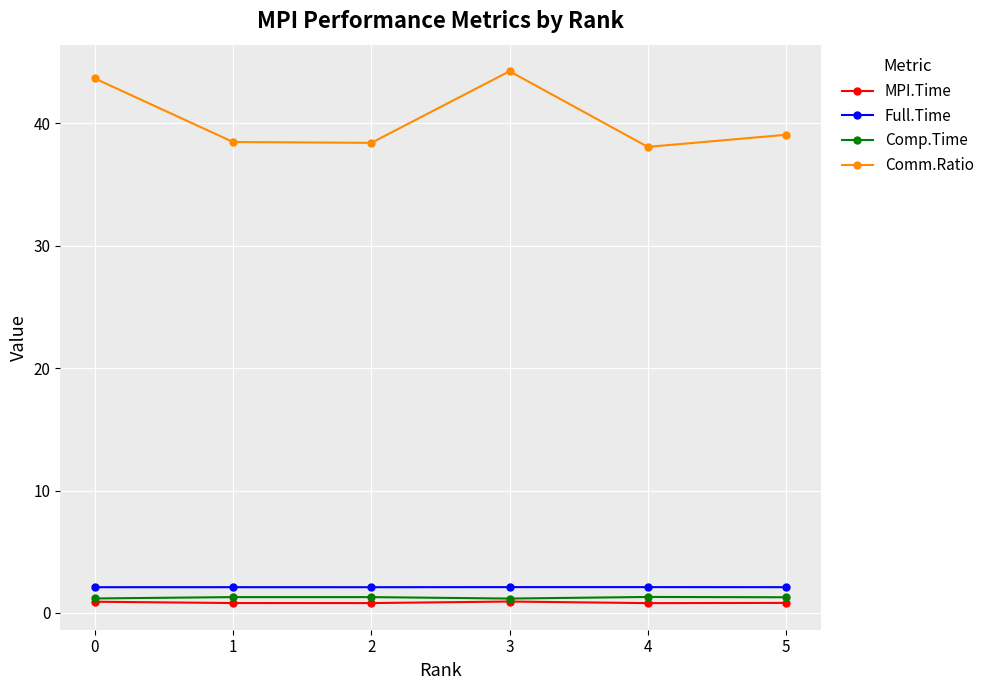

The value of Comm.Ratio at 5 is 67.0. True or false?

False